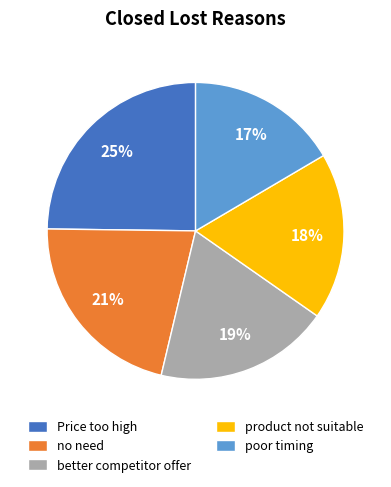

Which category has the biggest portion of the pie?

Price too high